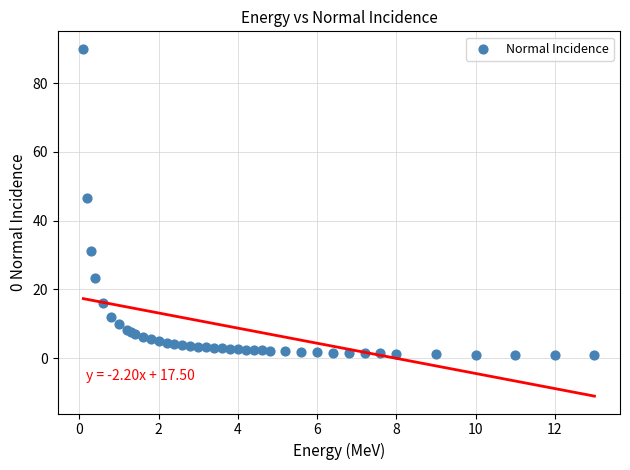

What Y value in the scatter plot is closest to 45?

46.5